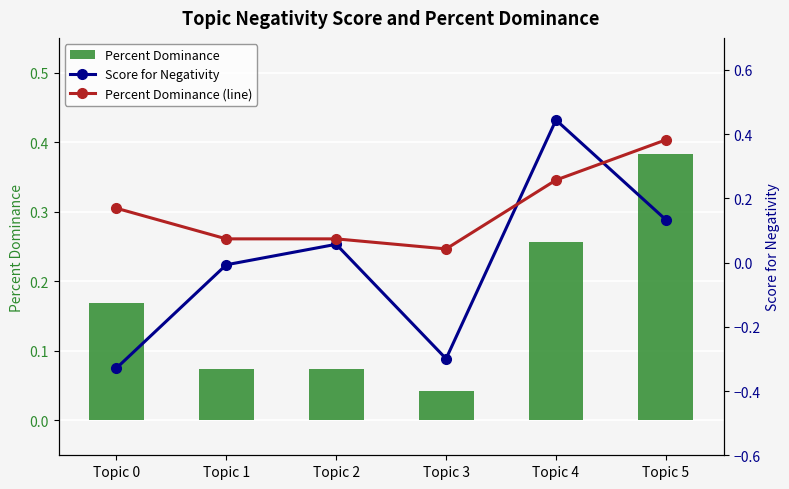

At which label is Percent Dominance closest to 0?

Topic 3